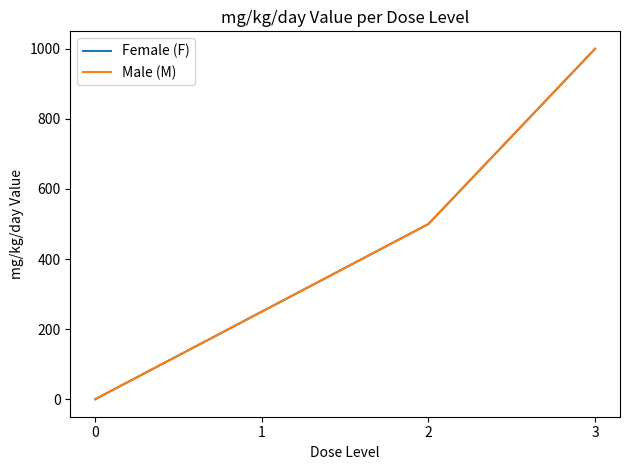

What is the difference between the second highest and minimum values in the Female (F) series?

500